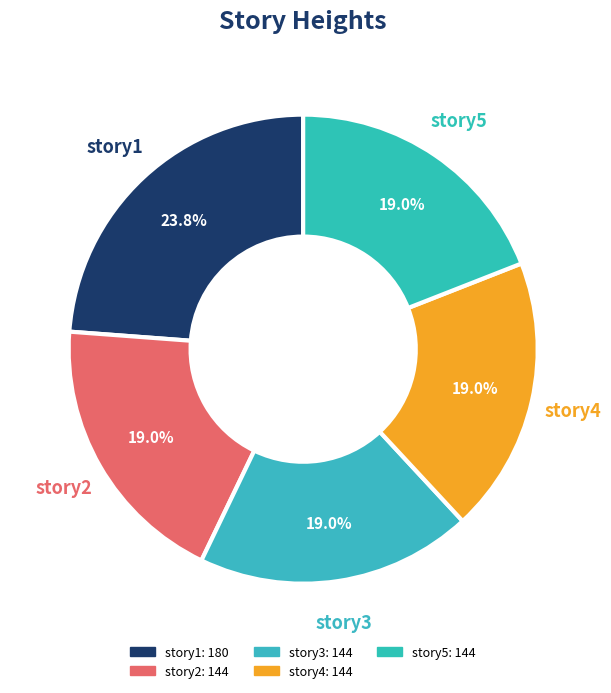

How many segments does this pie chart have?

5